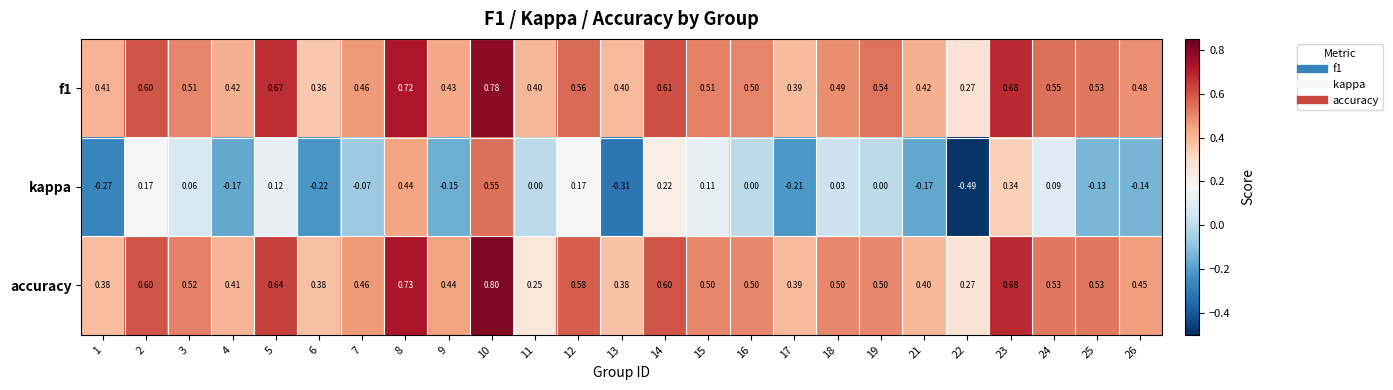

Between 7 and 16, which series saw the biggest shift?

kappa